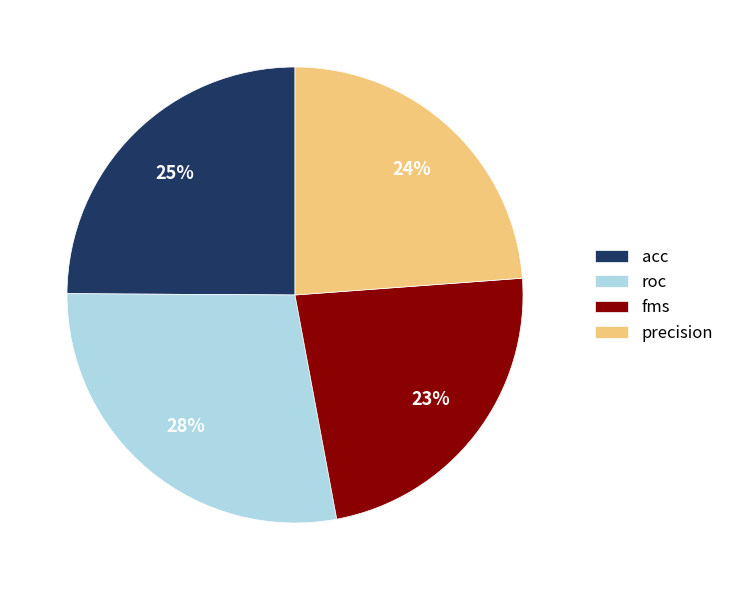

Rank the categories by value from lowest to highest.

fms, precision, acc, roc